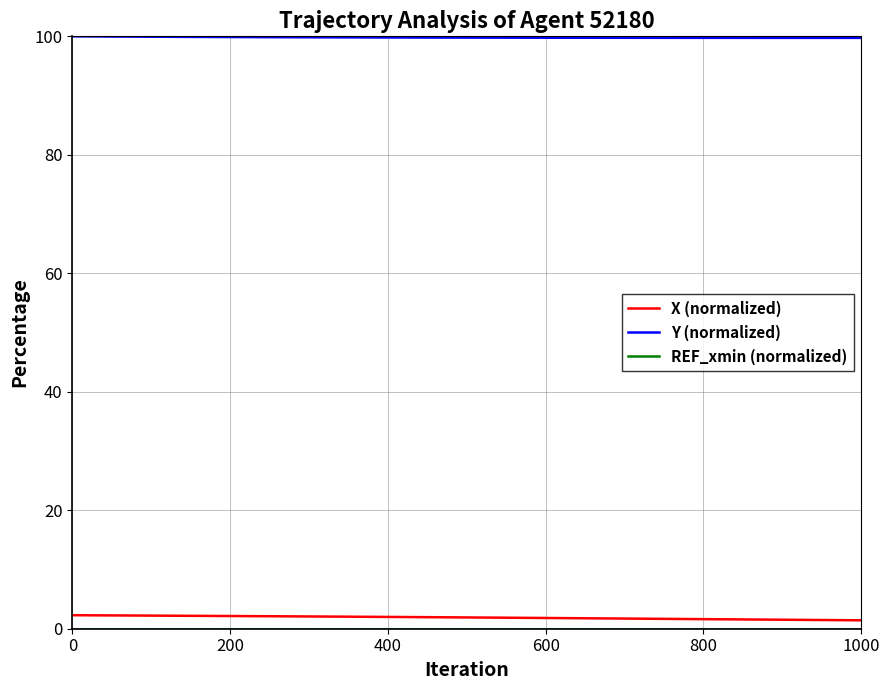

What is the highest value of the Y (normalized) series?

100.0